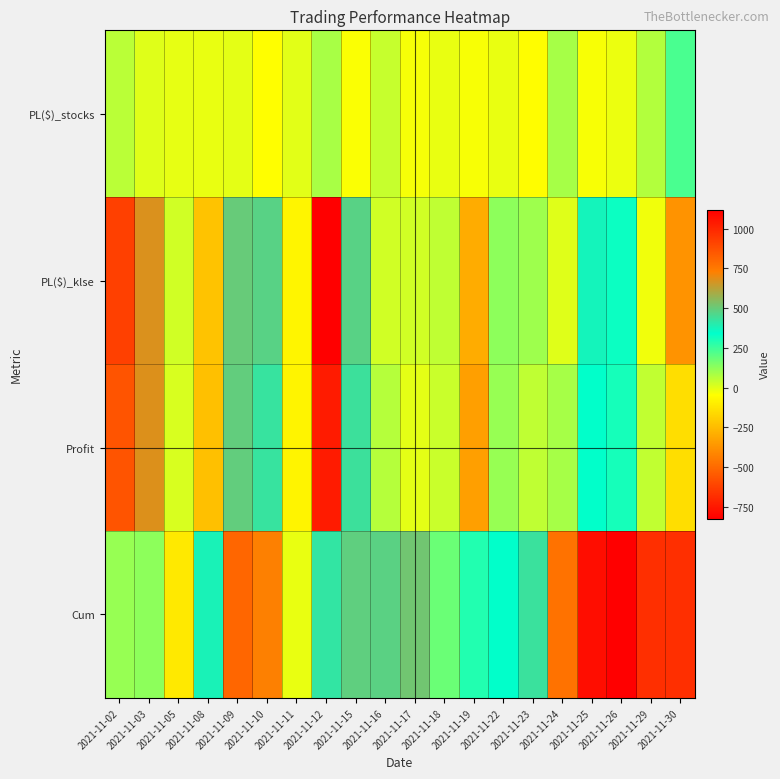

Between 2021-11-24 and 2021-11-29, which series saw the biggest shift?

Cum